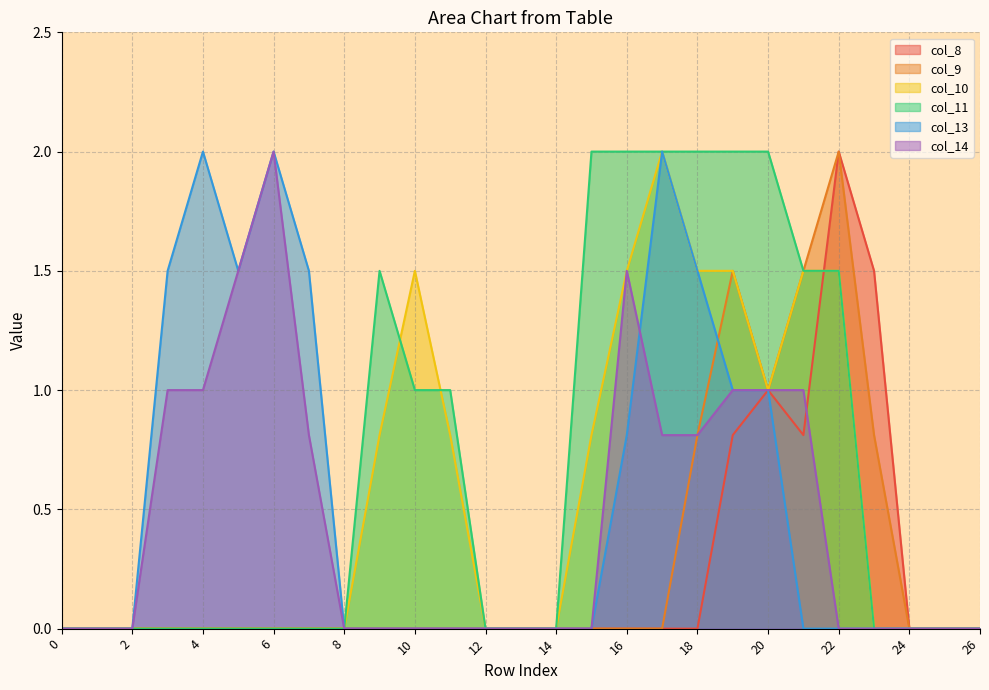

Which series has the largest total across all categories?

col_11